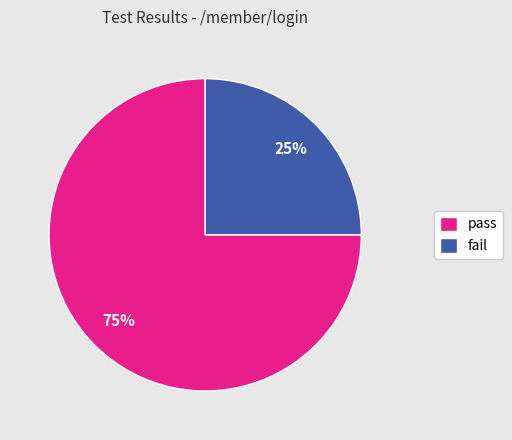

Which category has the smallest portion of the pie?

fail